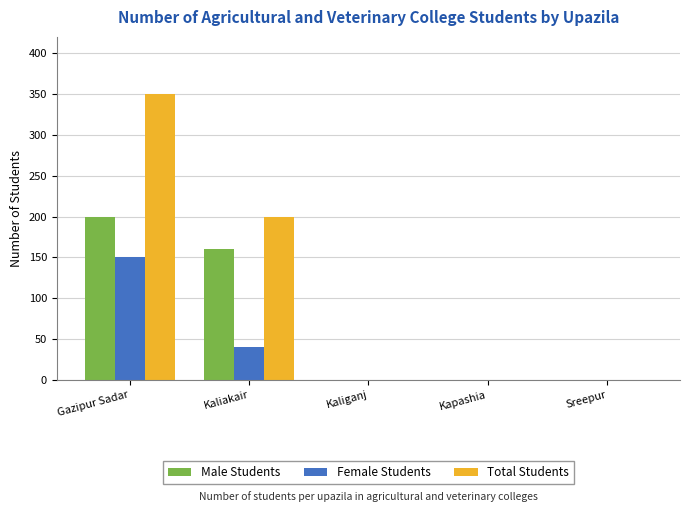

Where is Female Students nearest to the value 75?

Kaliakair